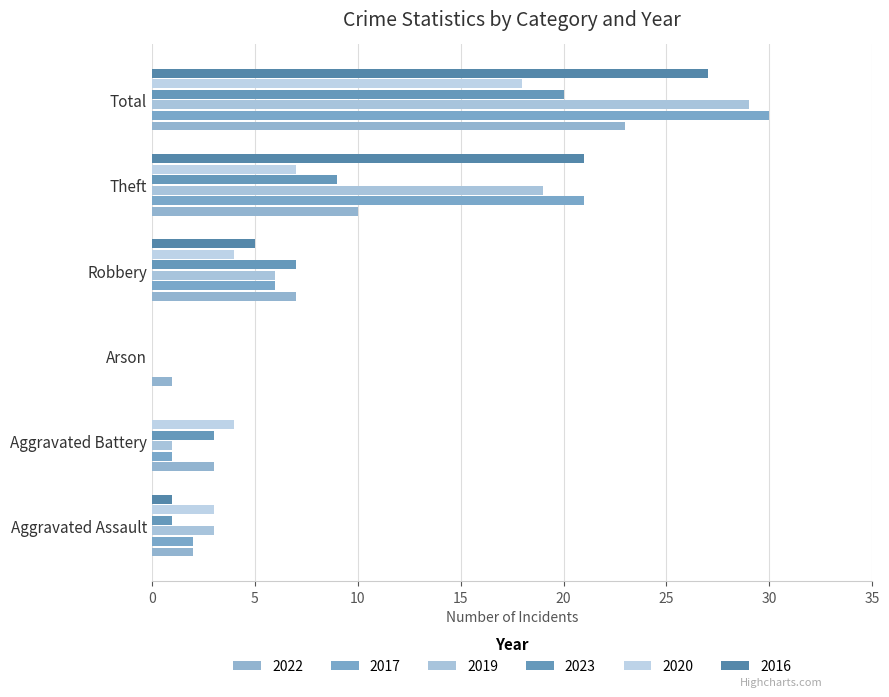

At Robbery, list the series in order from largest to smallest.

2022, 2023, 2017, 2019, 2016, 2020